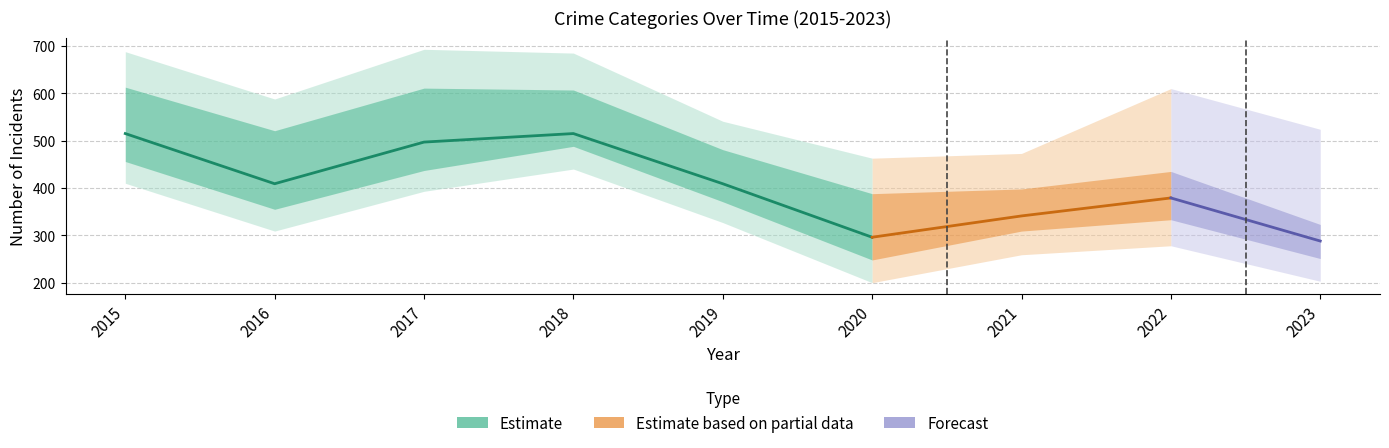

Which category has the highest value across all series?

2015